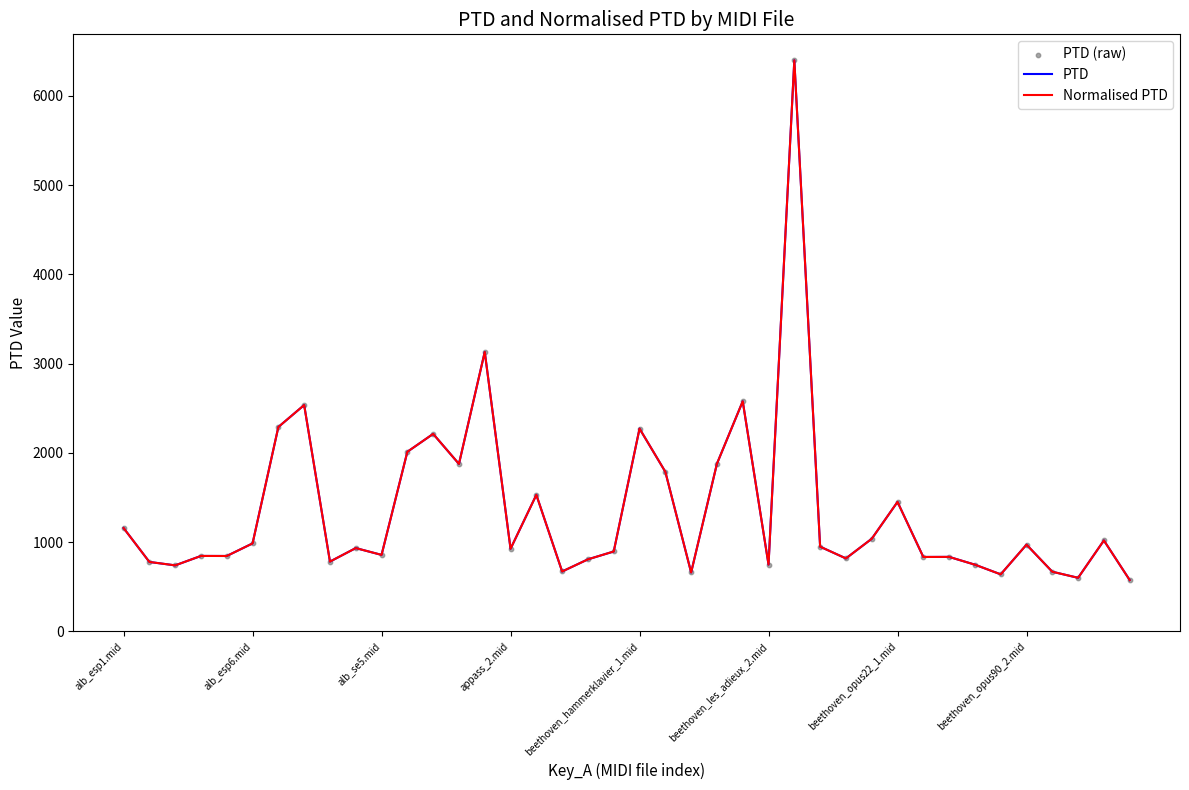

At which category is the sum across all series the highest?

26